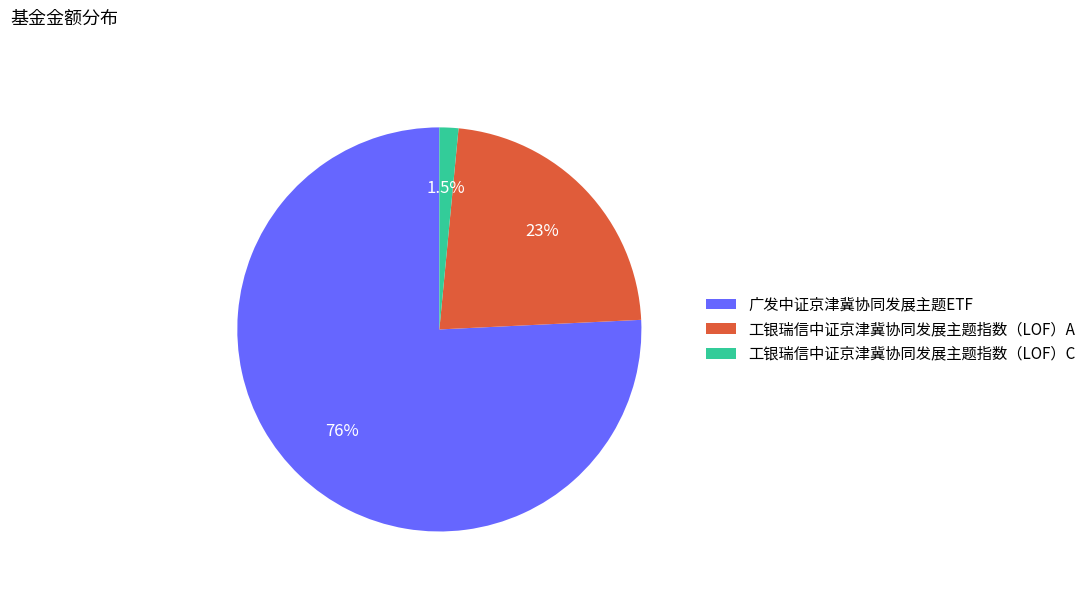

Between 广发中证京津冀协同发展主题ETF and 工银瑞信中证京津冀协同发展主题指数（LOF）C, which is larger?

广发中证京津冀协同发展主题ETF